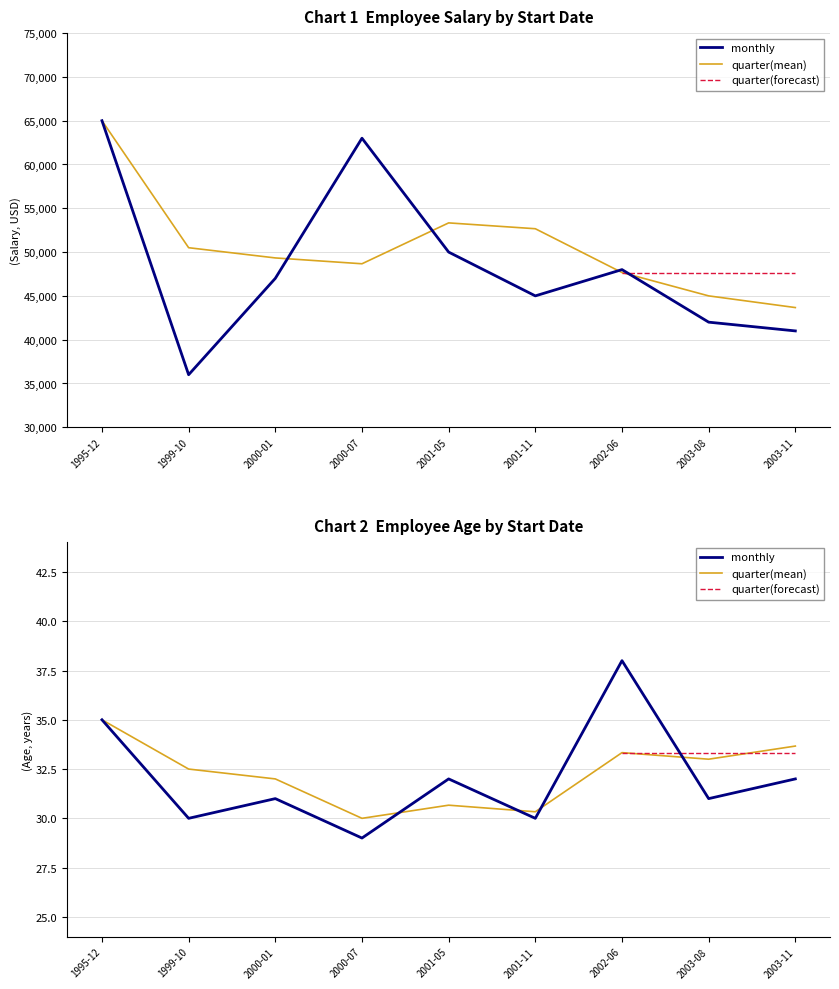

What is the sum of the Age values at 2003-11 and 2003-08?

63